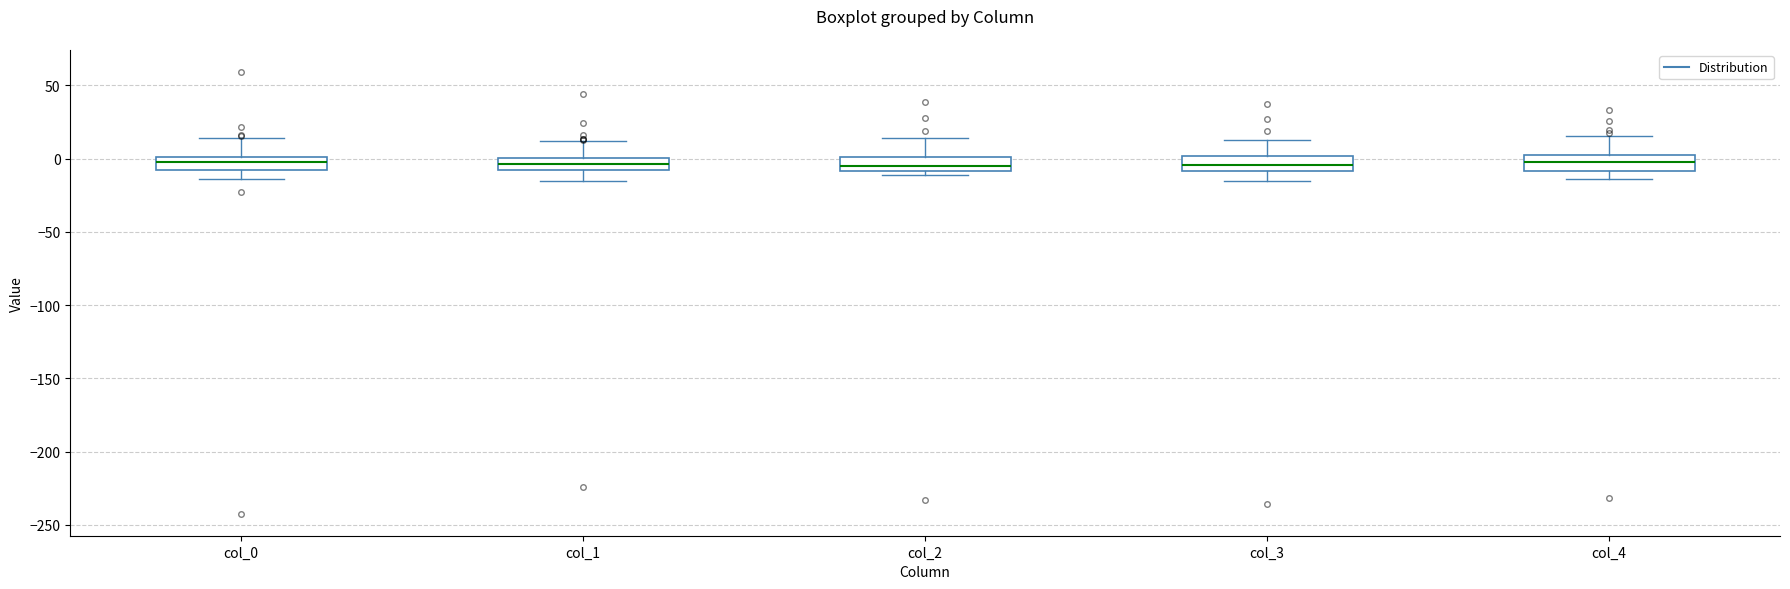

Reading left to right, read every box against the y-axis: the position of its median line, the range the box covers, and the ends of its whiskers. The values are not printed on the chart, so give them approximately, as read against the axis.

col_0: median 0 (inside the box), box -10 to 0, whiskers -15 to 15
col_1: median -5, box -10 to 0, whiskers -15 to 10
col_2: median -5, box -10 to 0, whiskers -10 (just below the box's lower edge) to 15
col_3: median -5, box -10 to 0, whiskers -15 to 15
col_4: median -5, box -10 to 0, whiskers -15 to 15